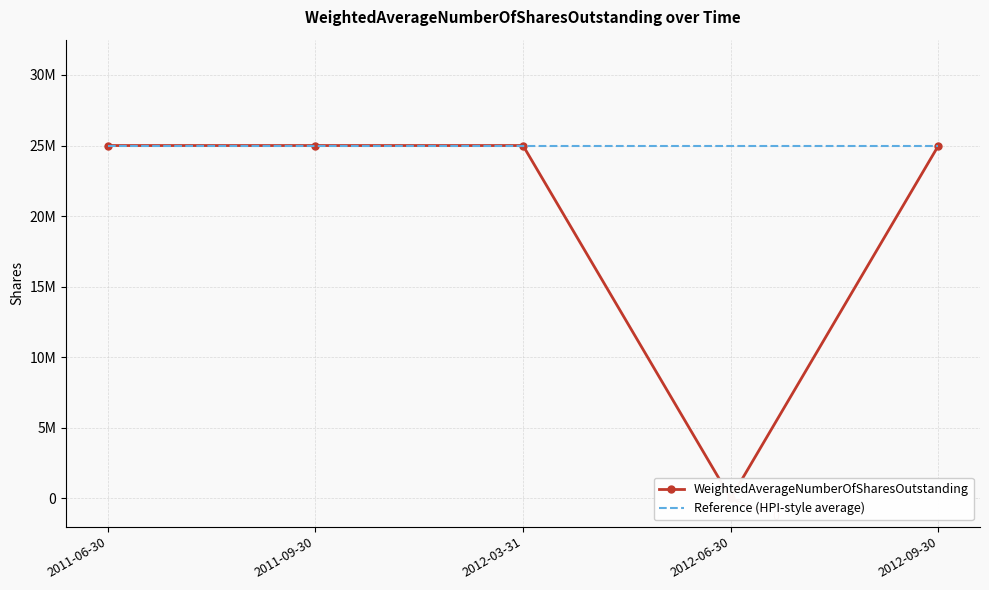

Is this an area chart (filled region under the line)?

No